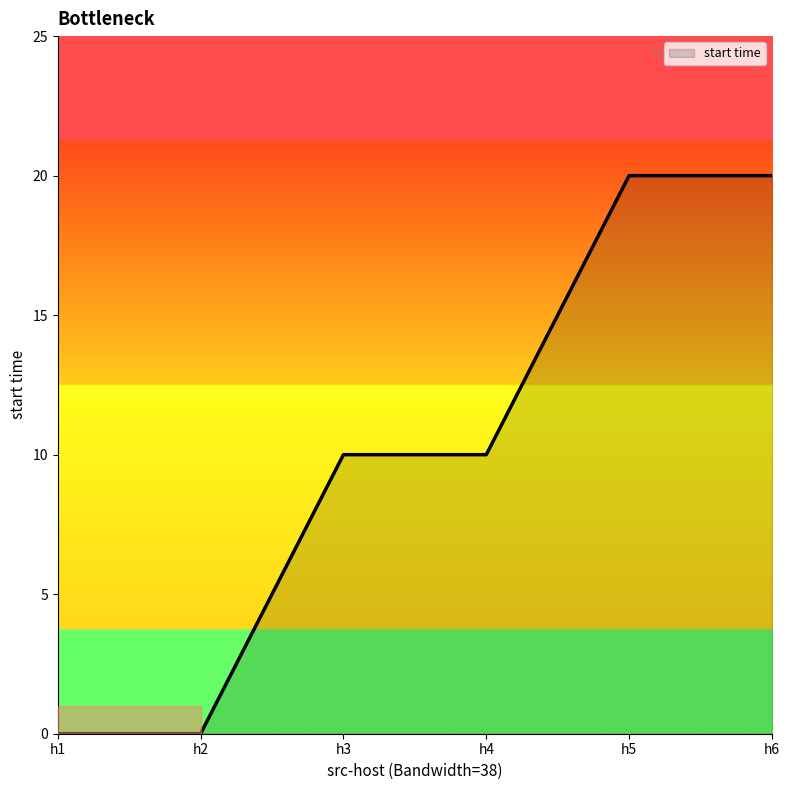

Which has a higher value, h6 or h2?

h6